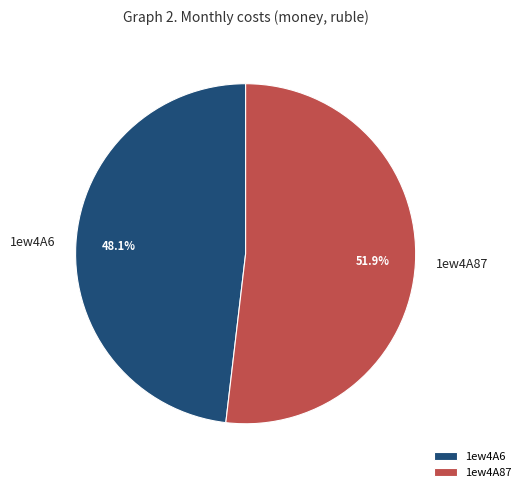

What portion of the pie excludes 1ew4A87?

48.1%